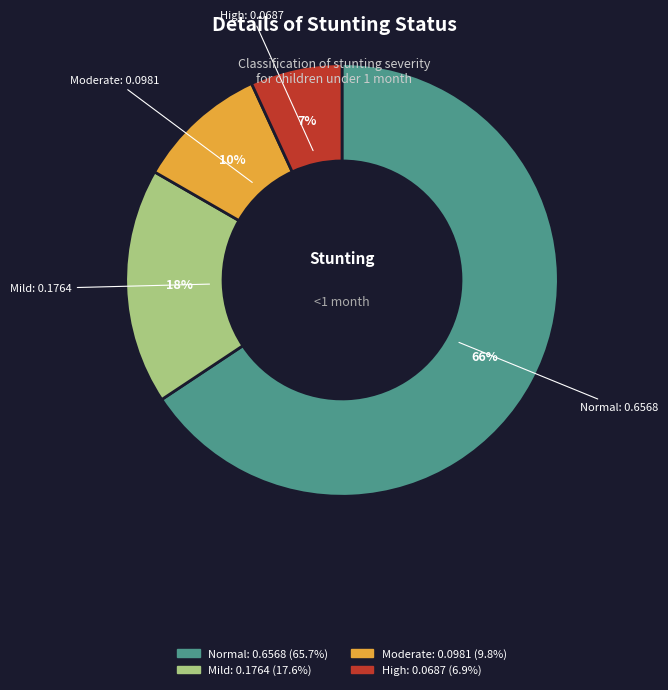

Is there any slice that represents more than half of the pie?

Yes